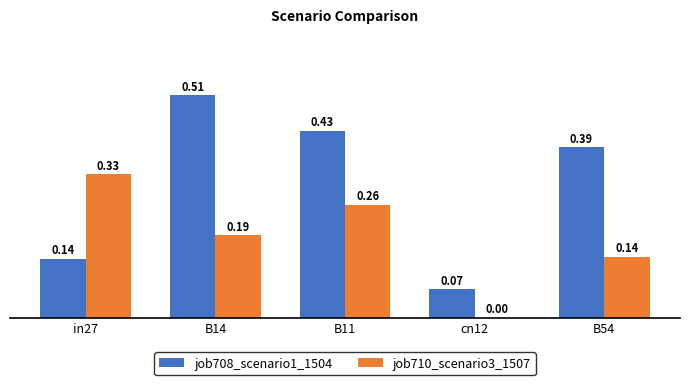

How many data points in job710_scenario3_1507 are above 0?

4